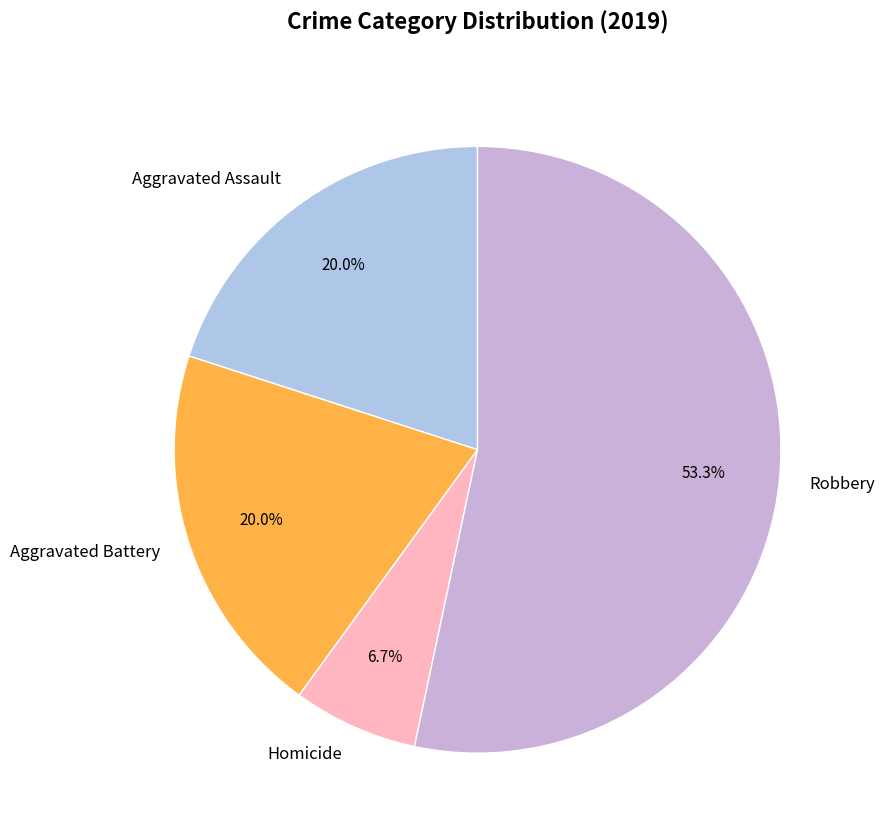

Count the number of slices in the pie.

4